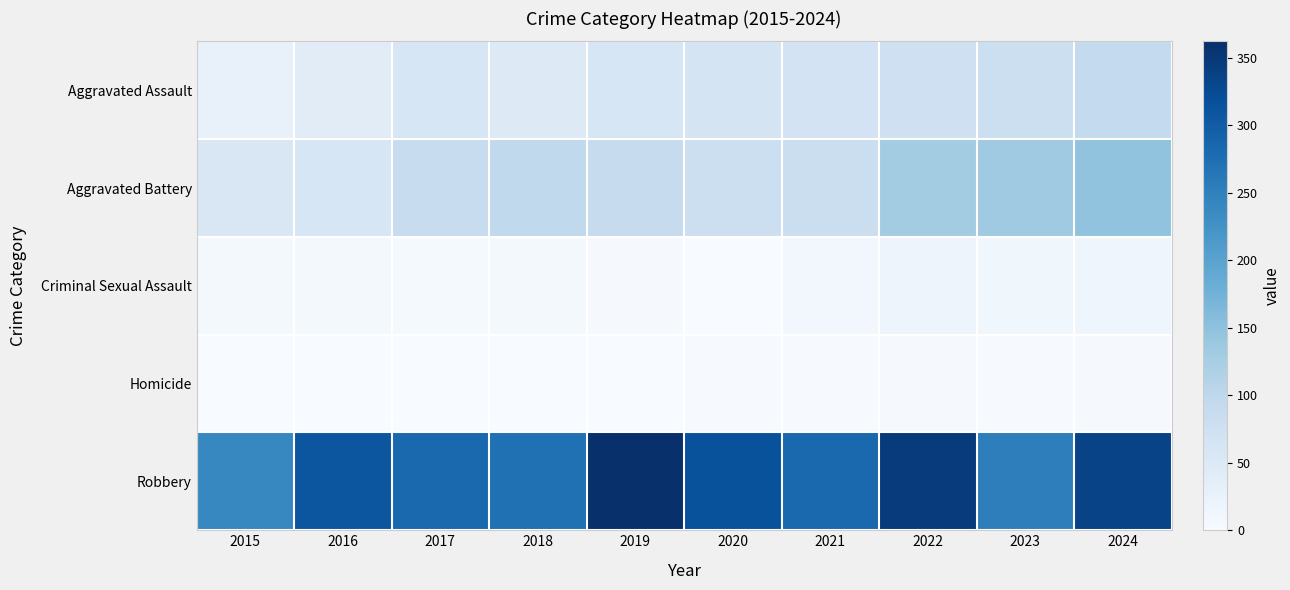

Reading right to left, what are all the values shown in this chart?

Aggravated Assault: 2024=92	2023=78	2022=76	2021=66	2020=63	2019=59	2018=46	2017=59	2016=40	2015=26
Aggravated Battery: 2024=146	2023=134	2022=130	2021=82	2020=79	2019=88	2018=95	2017=87	2016=57	2015=54
Criminal Sexual Assault: 2024=15	2023=14	2022=17	2021=10	2020=1	2019=4	2018=6	2017=5	2016=6	2015=8
Homicide: 2024=3	2023=2	2022=4	2021=2	2020=2	2019=1	2018=1	2017=1	2016=1	2015=0
Robbery: 2024=334	2023=252	2022=346	2021=283	2020=314	2019=362	2018=272	2017=283	2016=309	2015=241